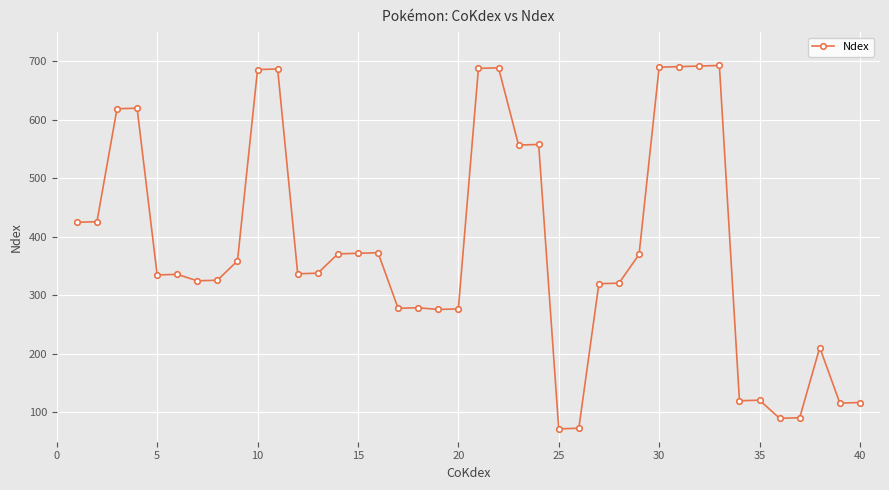

True or false: there are more than 2 points higher than both neighbors.

True